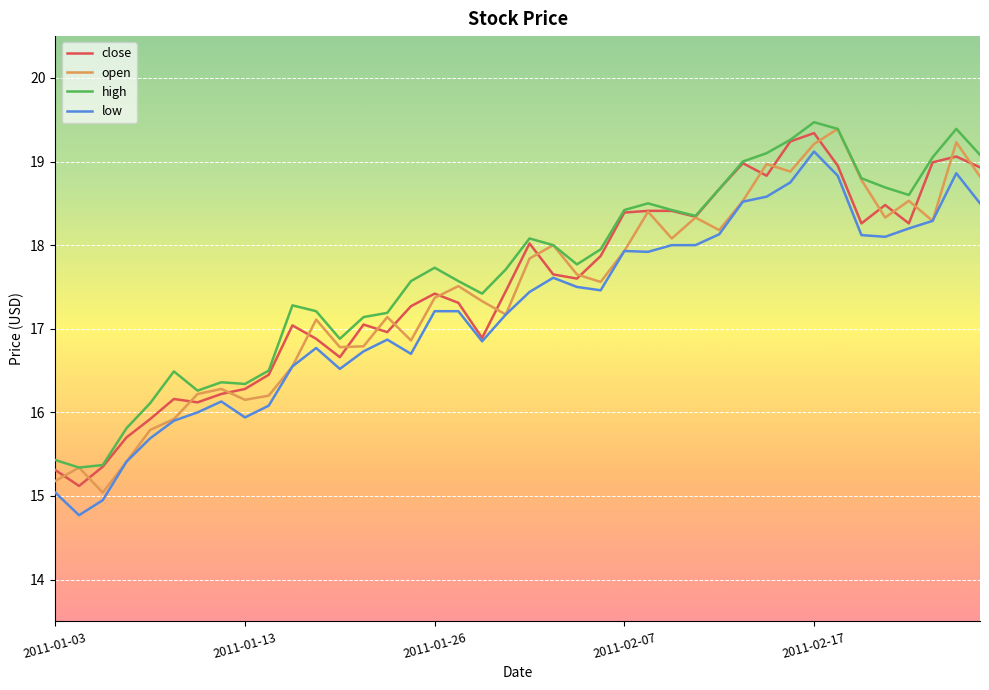

True or false: low and high intersect in this chart.

False